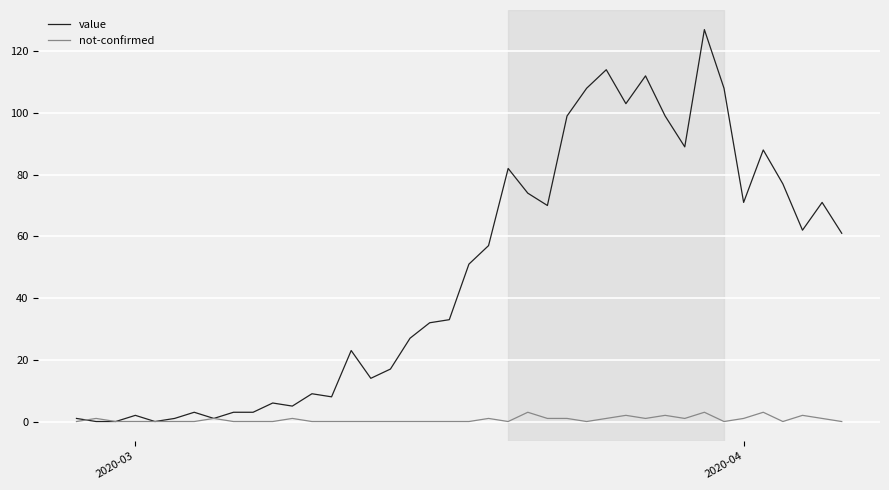

What are all the series names shown in the legend?

value, not-confirmed